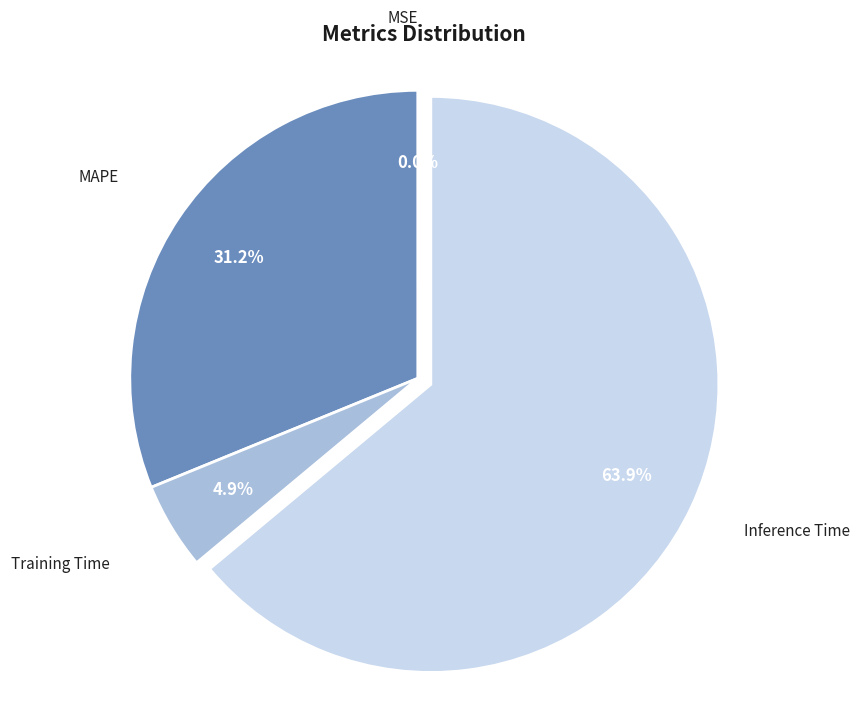

Which has a higher value, Inference Time or Training Time?

Inference Time